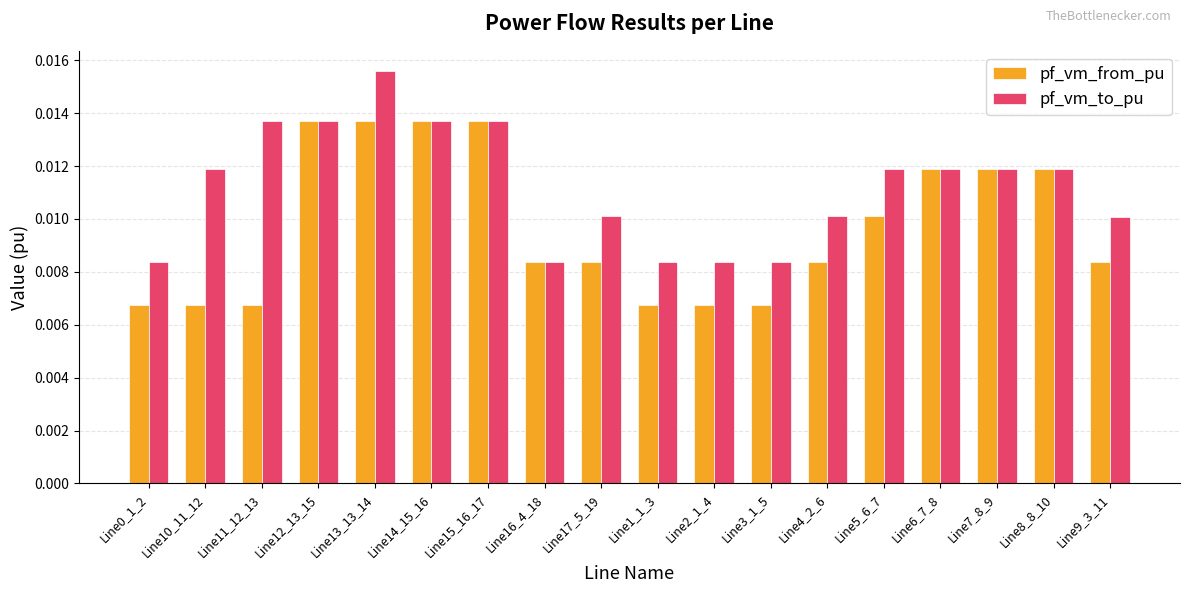

At Line2_1_4, list the series in order from largest to smallest.

pf_vm_to_pu, pf_vm_from_pu